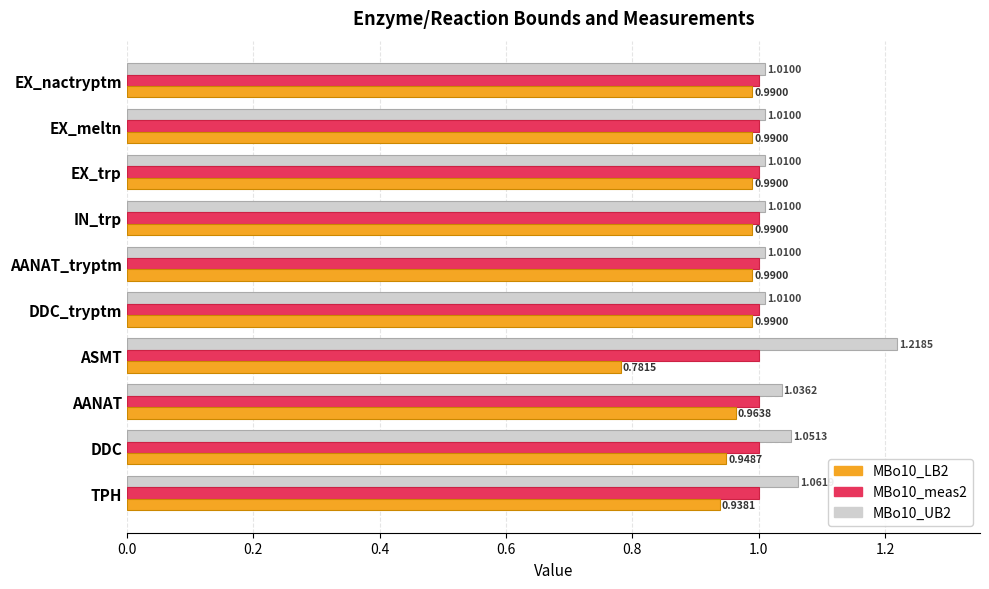

At which category does the chart reach its minimum across all series?

ASMT